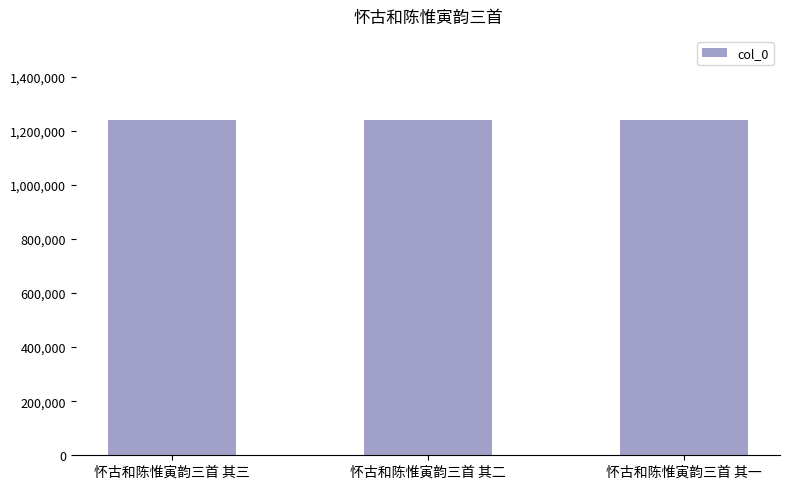

True or false: the data shows 2022477 at 怀古和陈惟寅韵三首 其三.

False